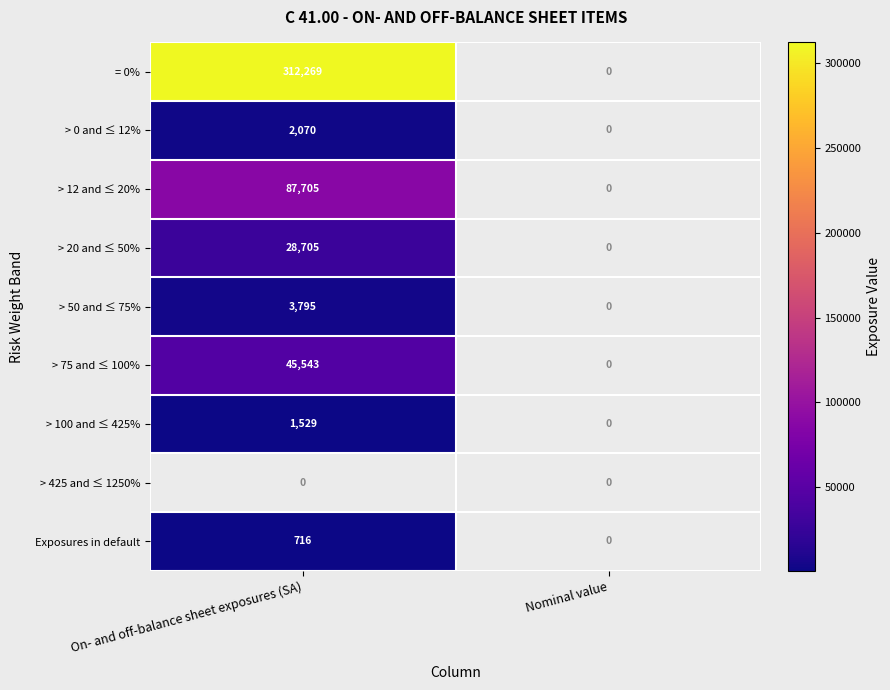

What is the spread (max minus min) of values at On- and off-balance sheet exposures (SA)?

311552.8